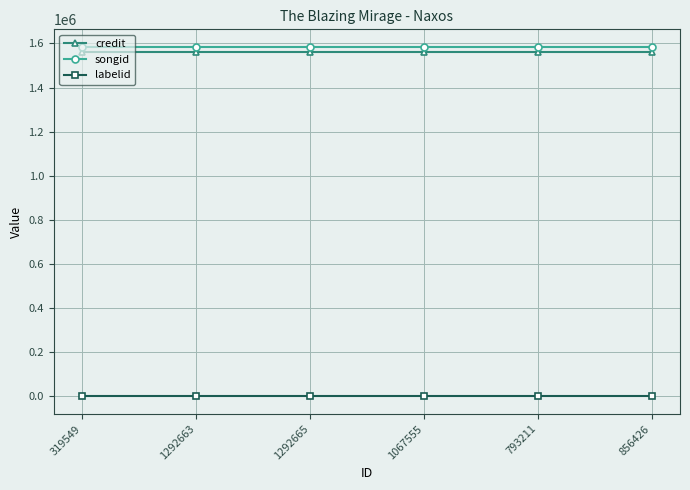

At how many categories does at least one series exceed 814273?

6